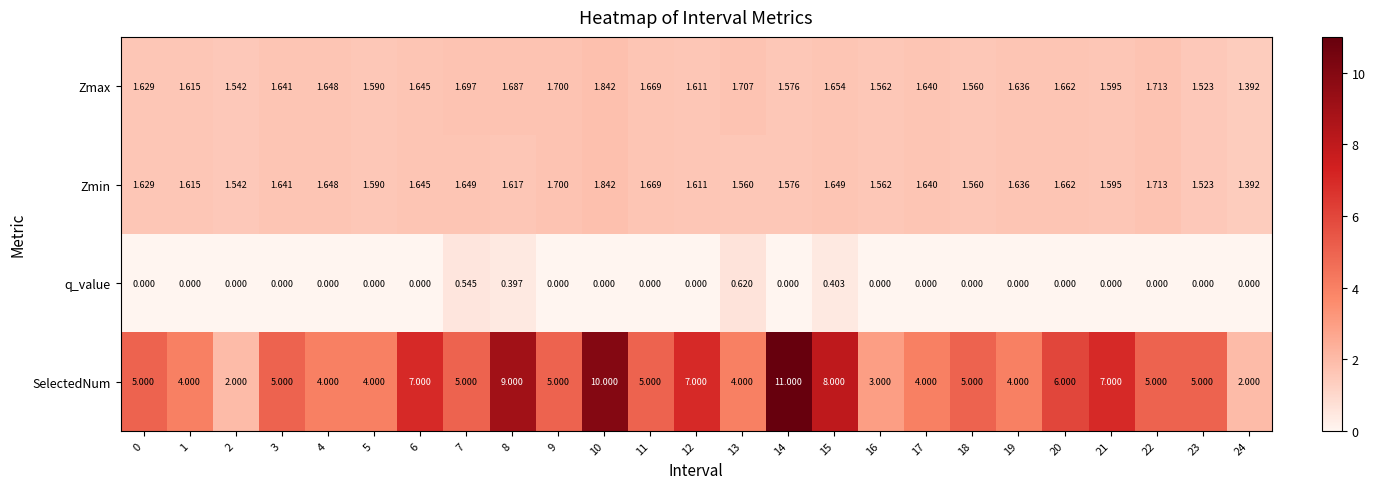

Count the number of data series in this chart.

4